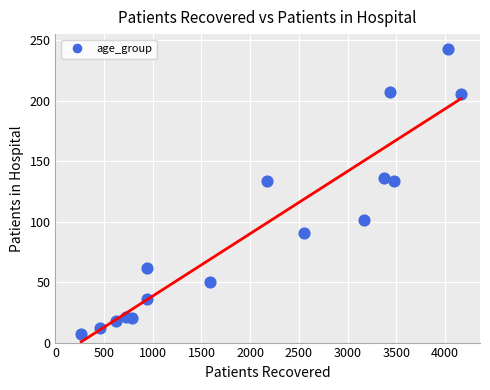

What is the range of X values (max minus min)?

3900